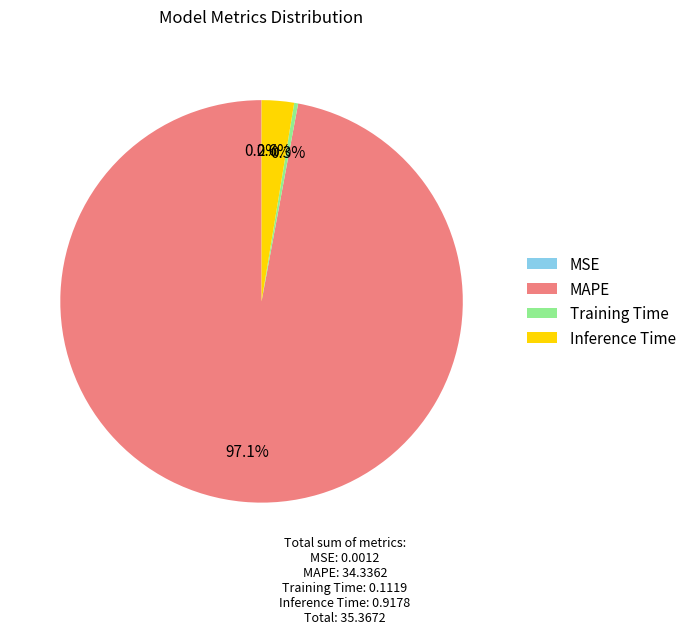

Is there any slice that represents more than half of the pie?

Yes